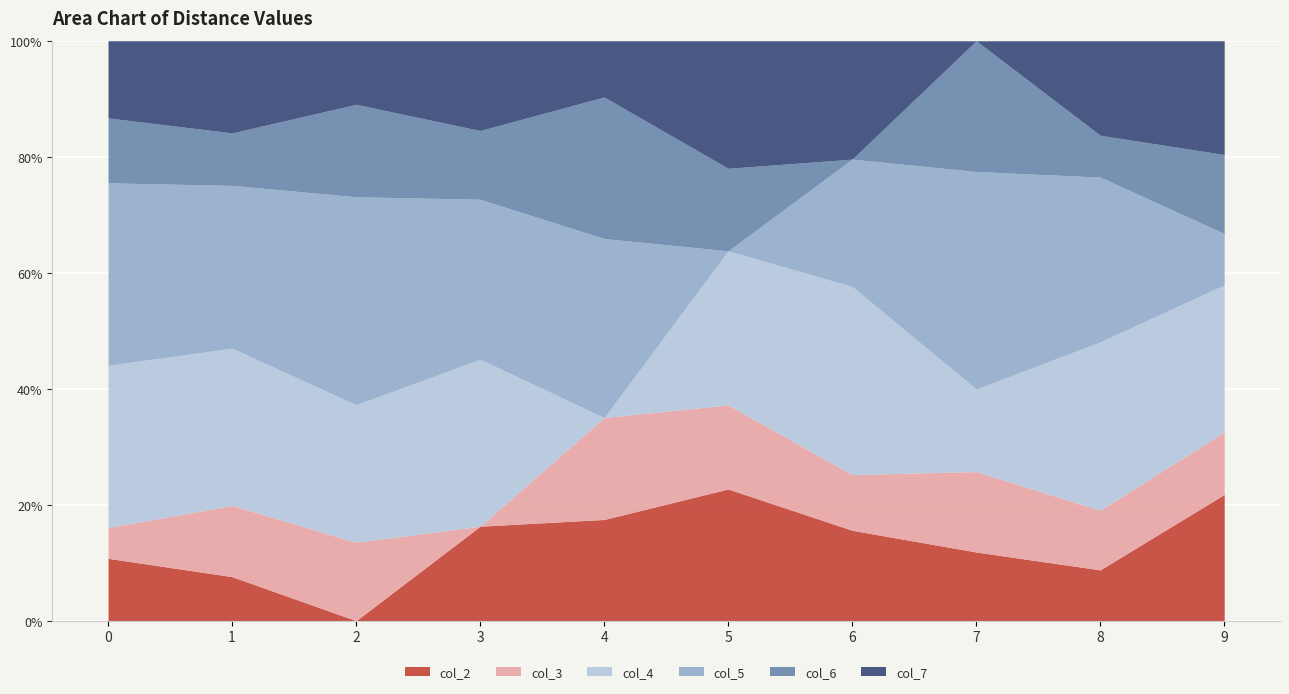

At which category does col_4 reach its first local valley?

2